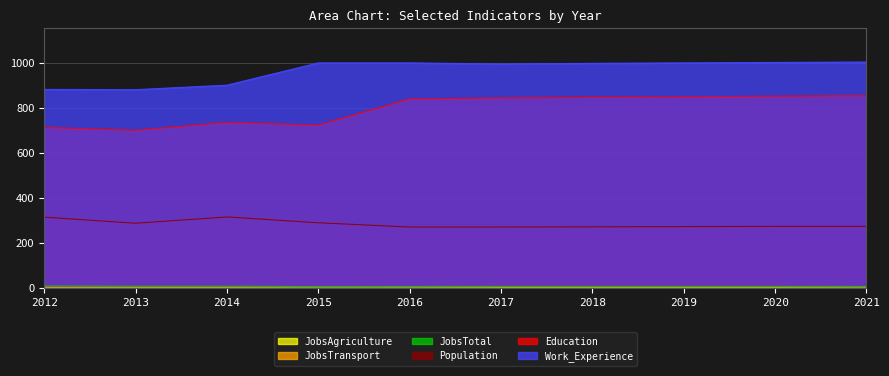

How many lines are shown in the chart?

6